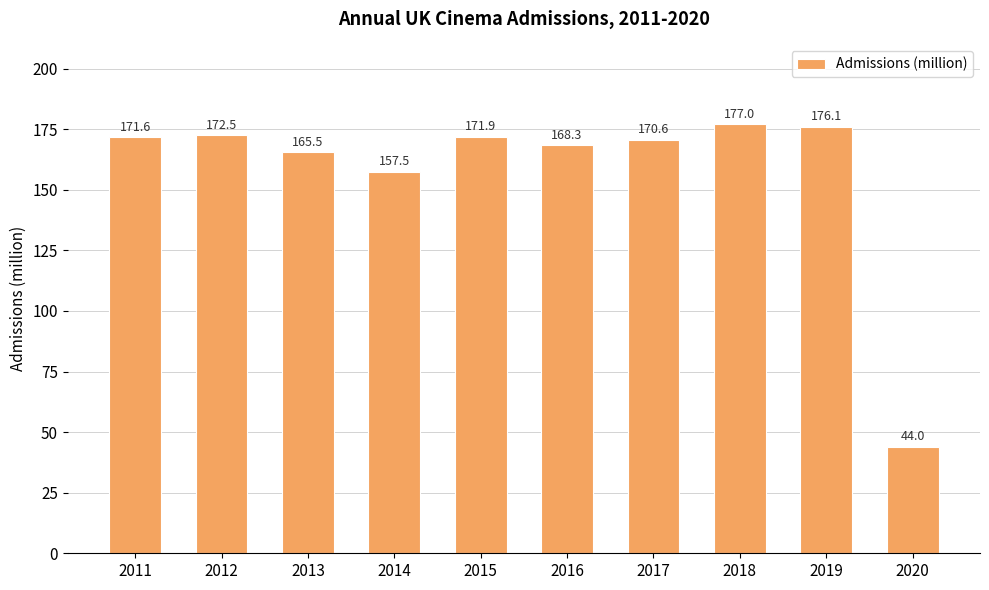

Reading left to right, transcribe all the data shown in this chart.

2011=171.6	2012=172.5	2013=165.5	2014=157.5	2015=171.9	2016=168.3	2017=170.6	2018=177.0	2019=176.1	2020=44.0